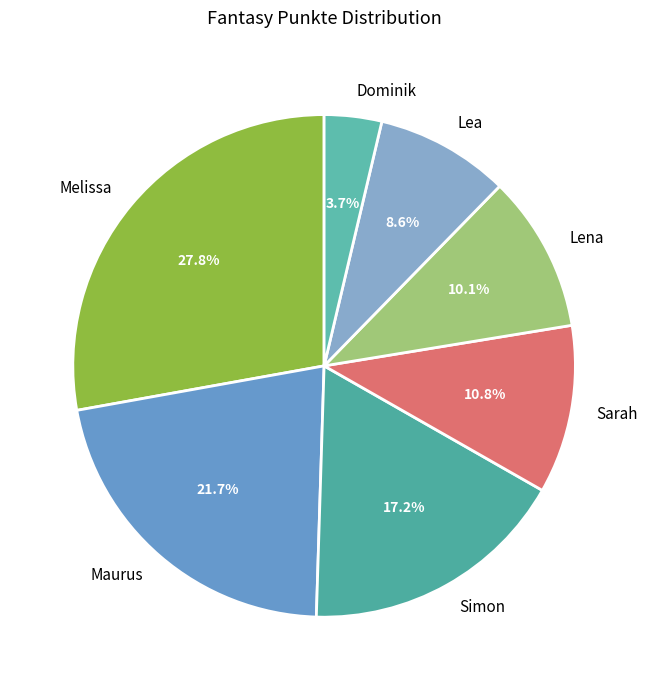

Between Lea and Simon, which is larger?

Simon